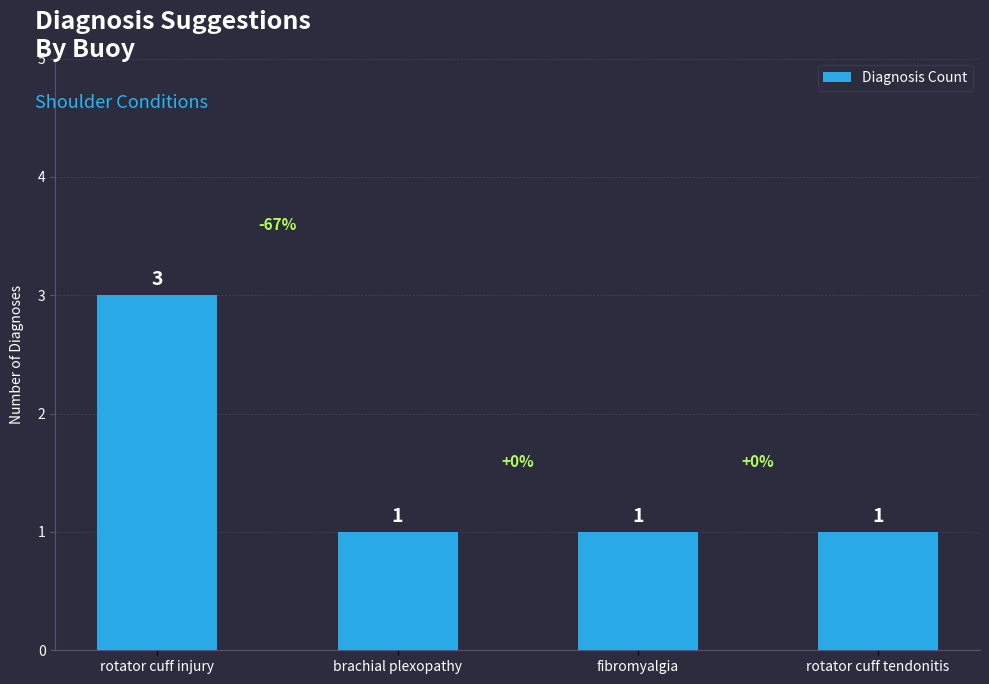

Between rotator cuff injury and rotator cuff tendonitis, which is larger?

rotator cuff injury